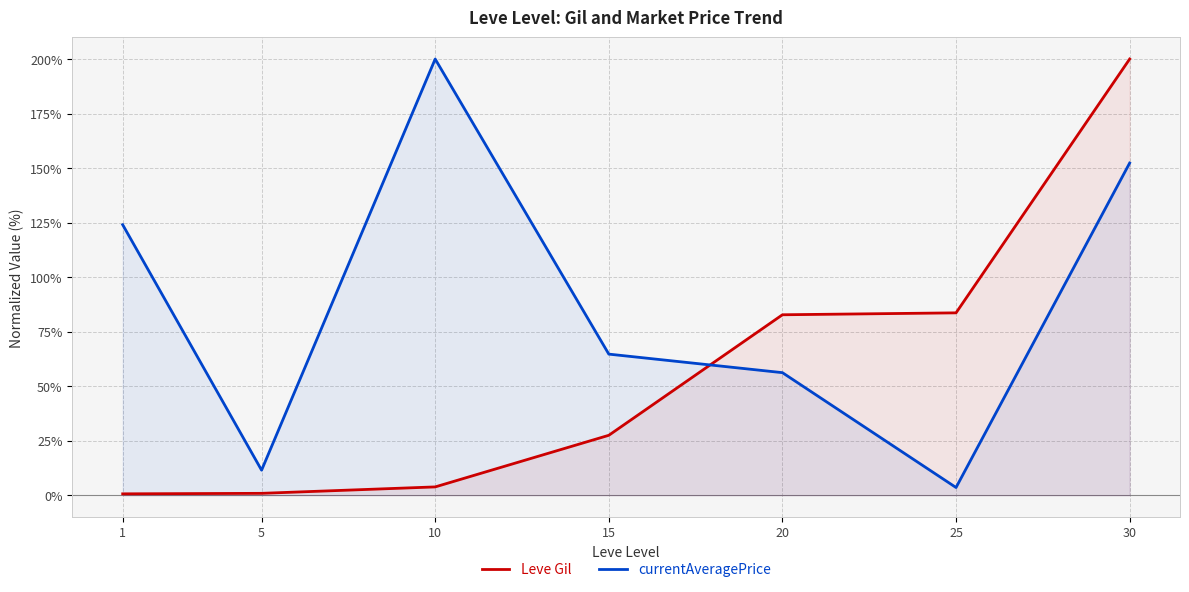

What is the difference between the highest and lowest values at 25?

80.1